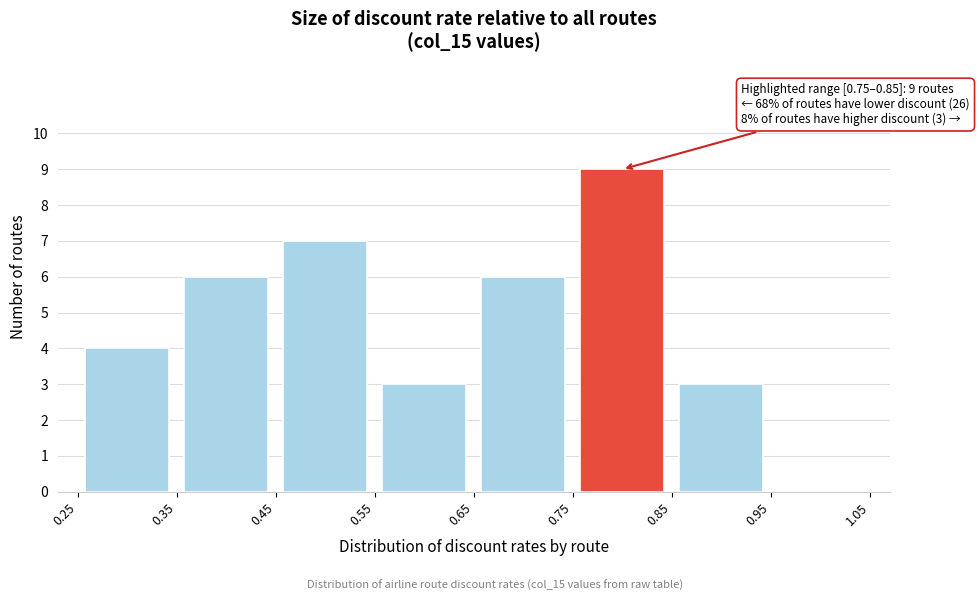

Which range on the x-axis has the tallest bar?

0.75 to 0.85